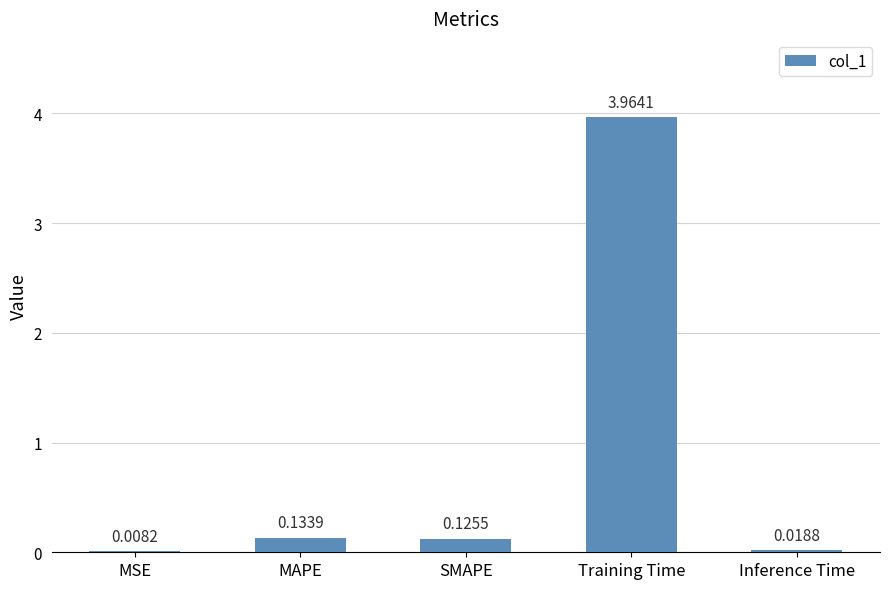

Count the number of data series in this chart.

1